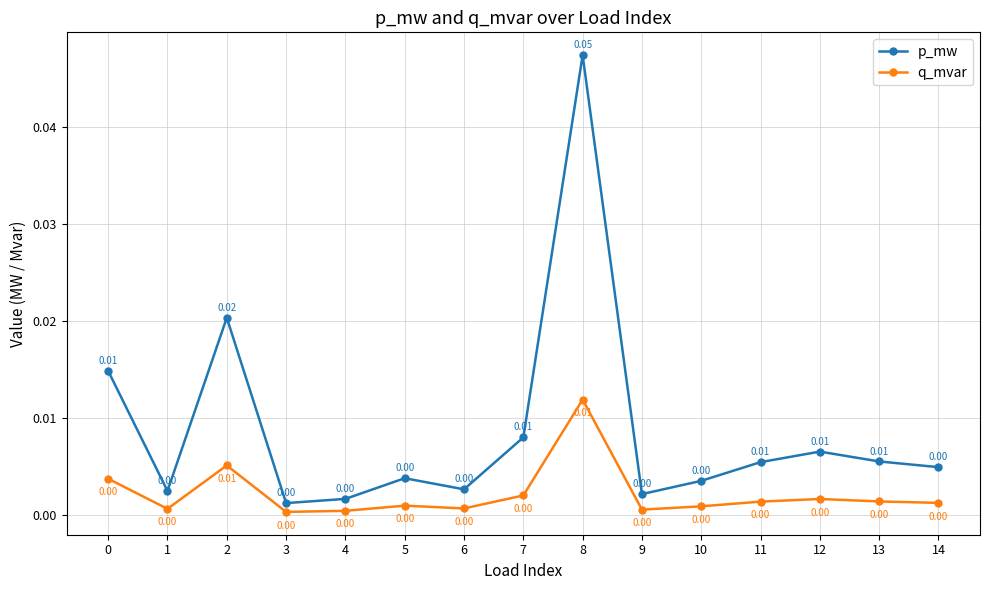

At 13, list the series in order from smallest to largest.

q_mvar, p_mw